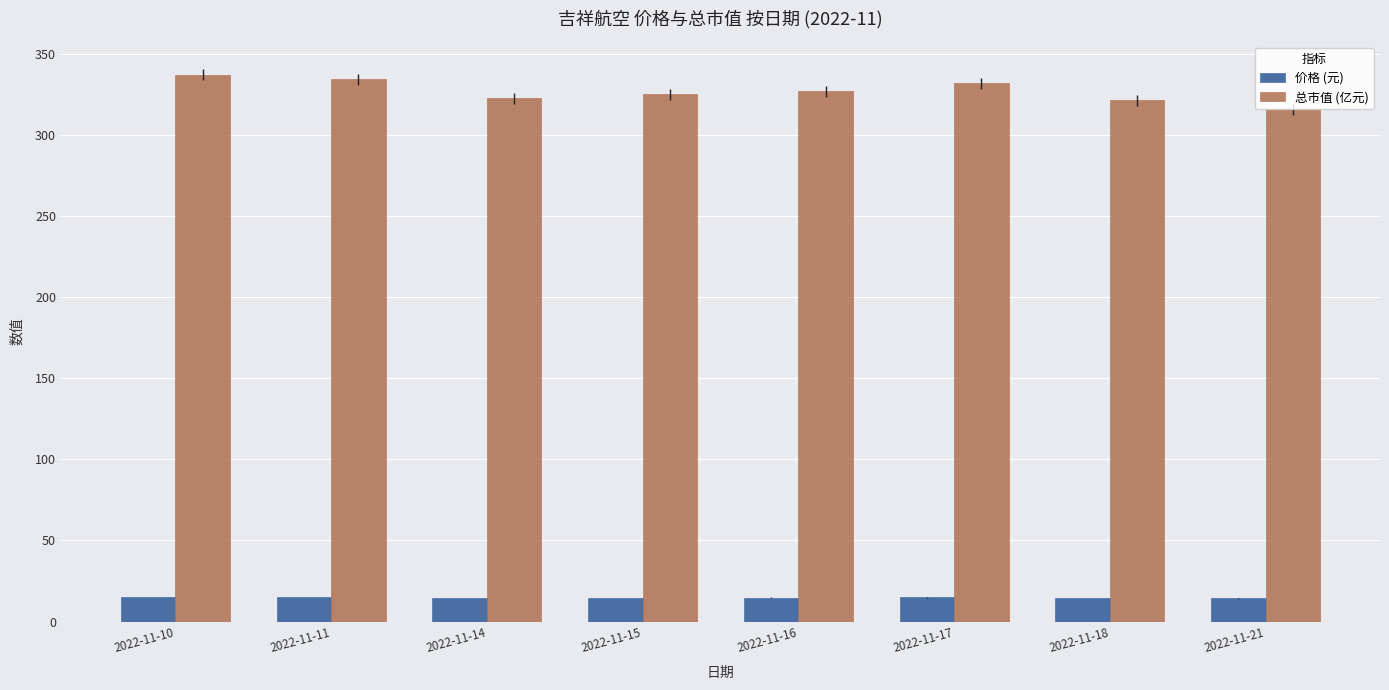

Is the value of 价格 (元) at 2022-11-21 greater than the value of 总市值 (亿元) at 2022-11-11?

No